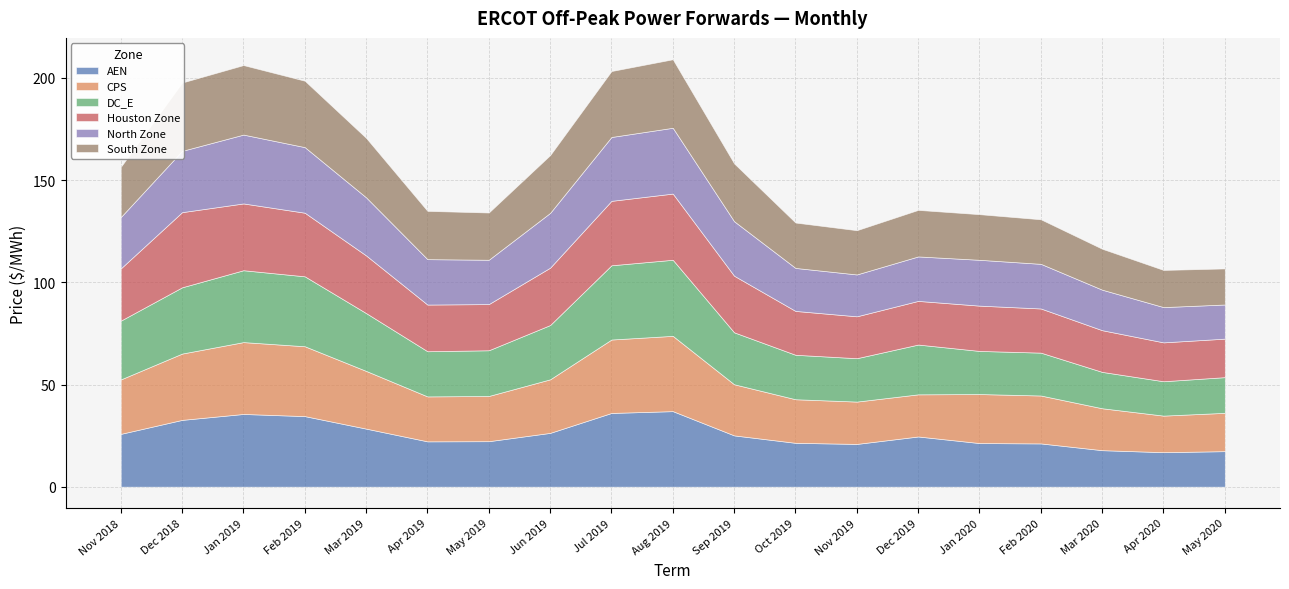

Does the chart display data point markers on the line(s)?

No